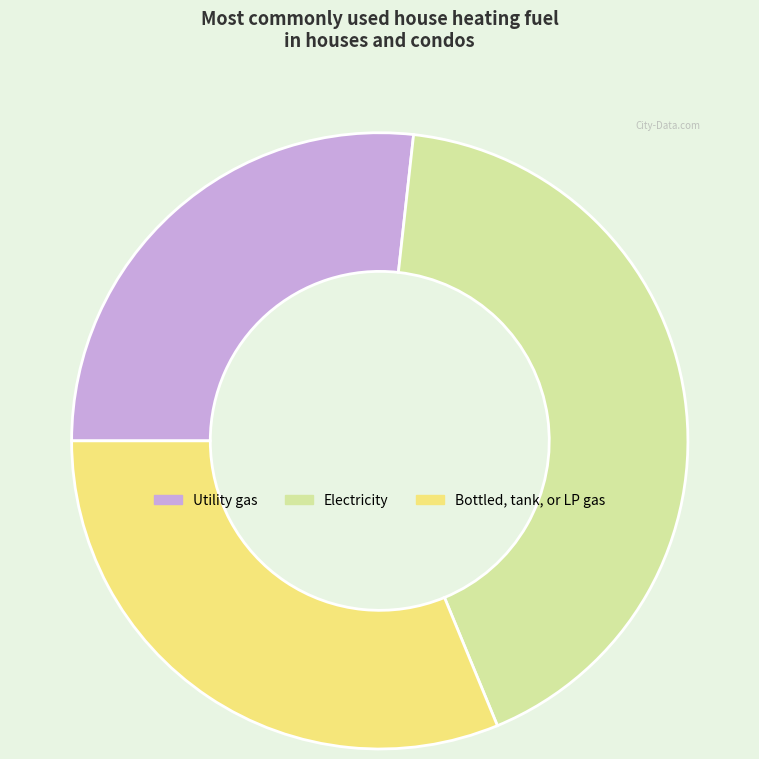

Is it true that Electricity is 36% of the pie?

False